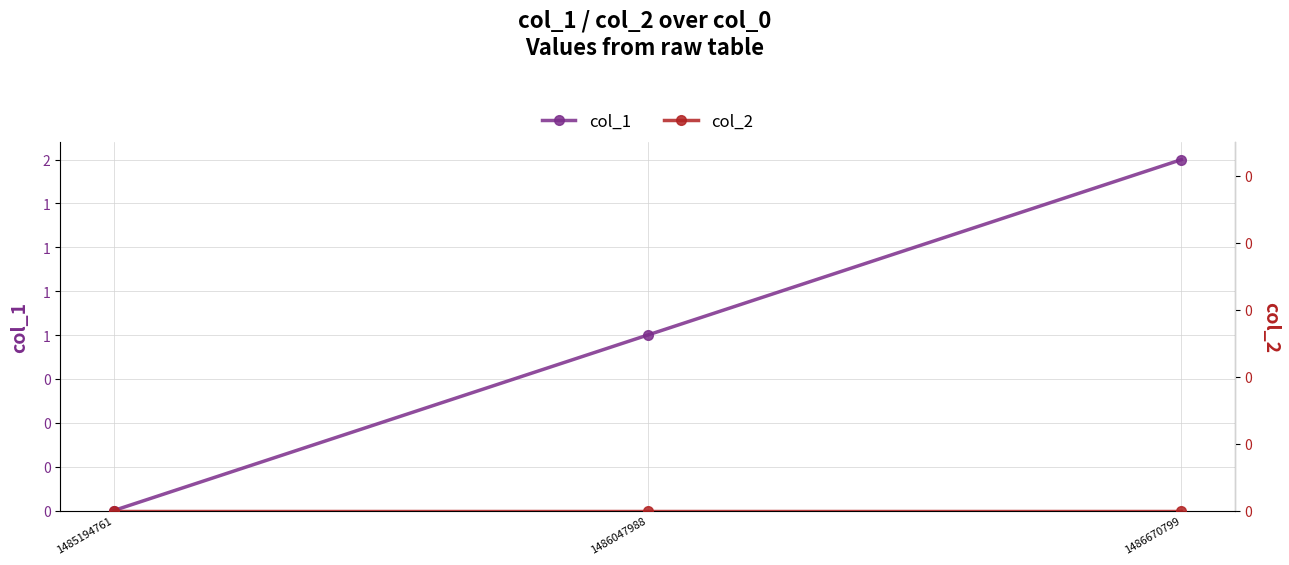

Is this an area chart (filled region under the line)?

No